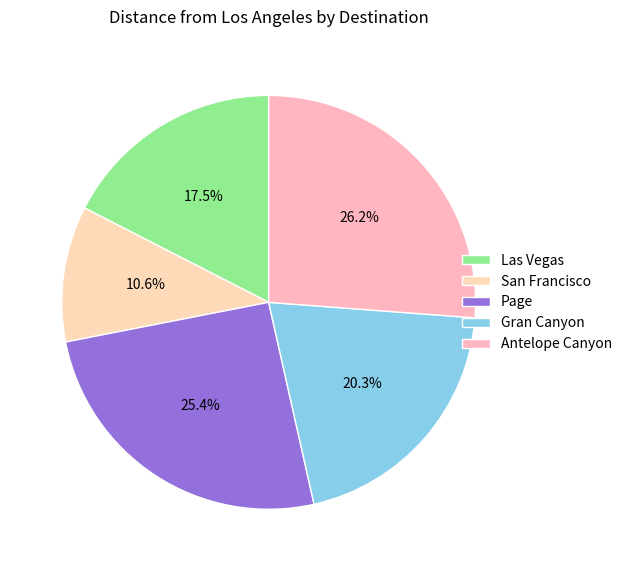

Which category has the biggest portion of the pie?

Antelope Canyon